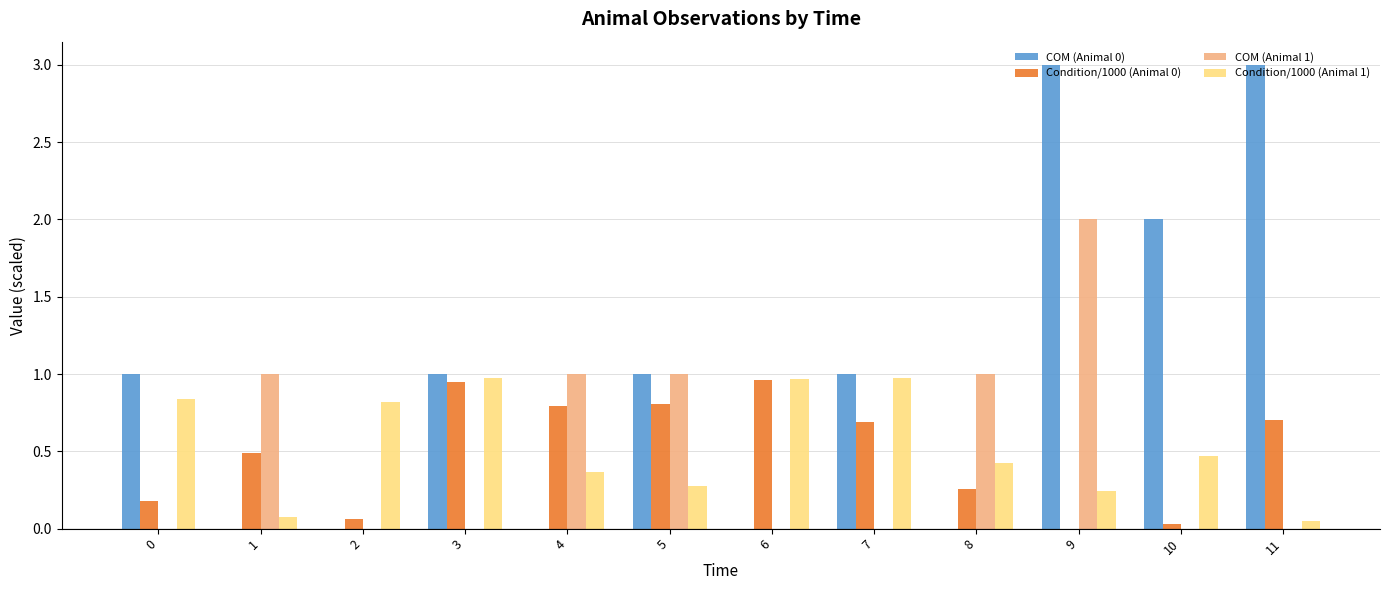

At which category is the sum across all series the highest?

9